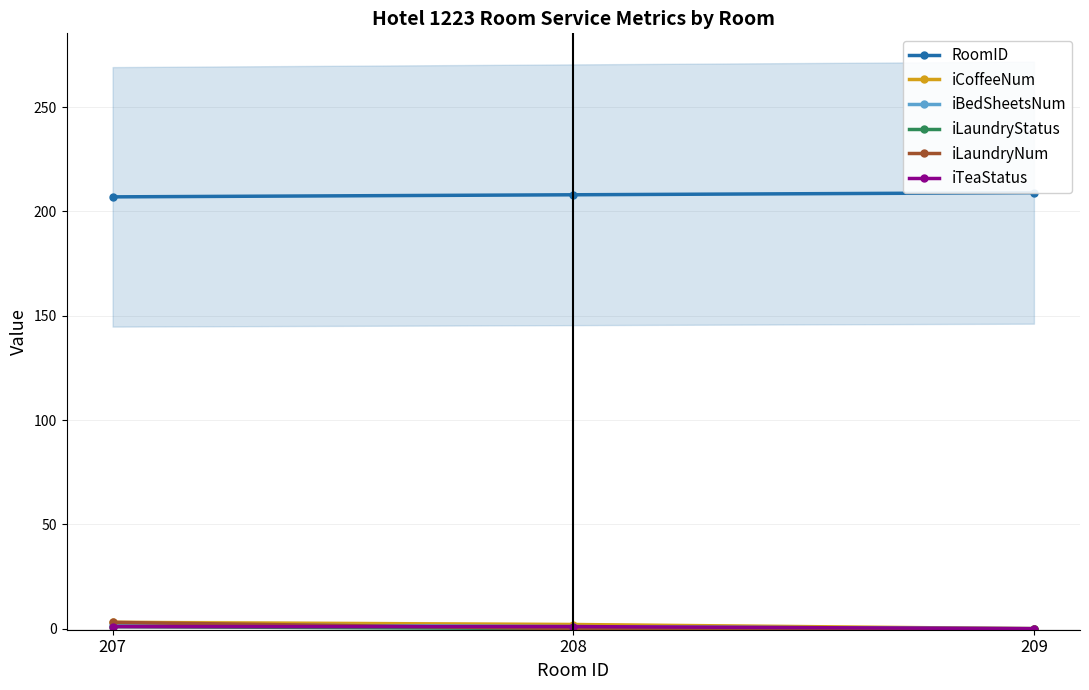

Does the chart display data point markers on the line(s)?

Yes